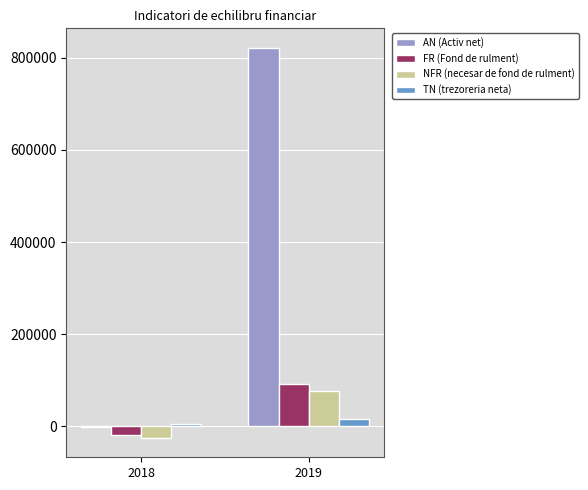

Which category has the highest value in the FR (Fond de rulment) series?

2019